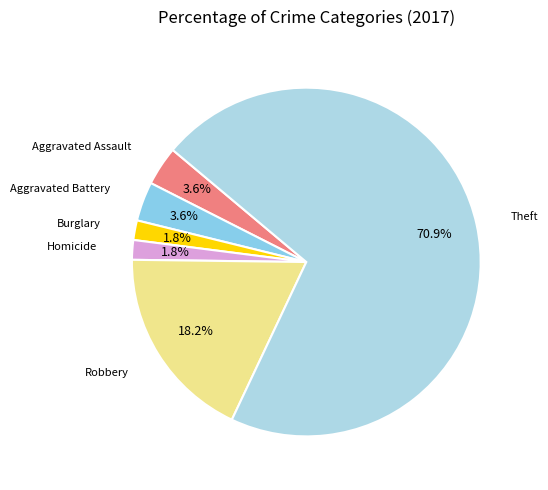

Which slice represents more than half of the pie?

Theft